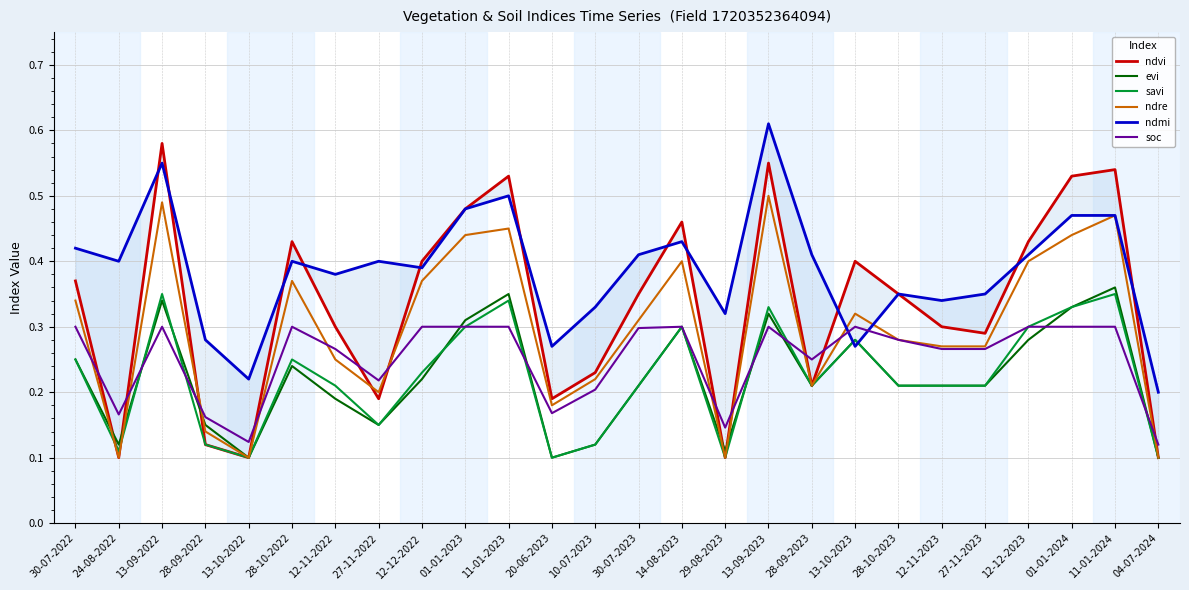

Which label corresponds to the largest value in the chart?

13-09-2023